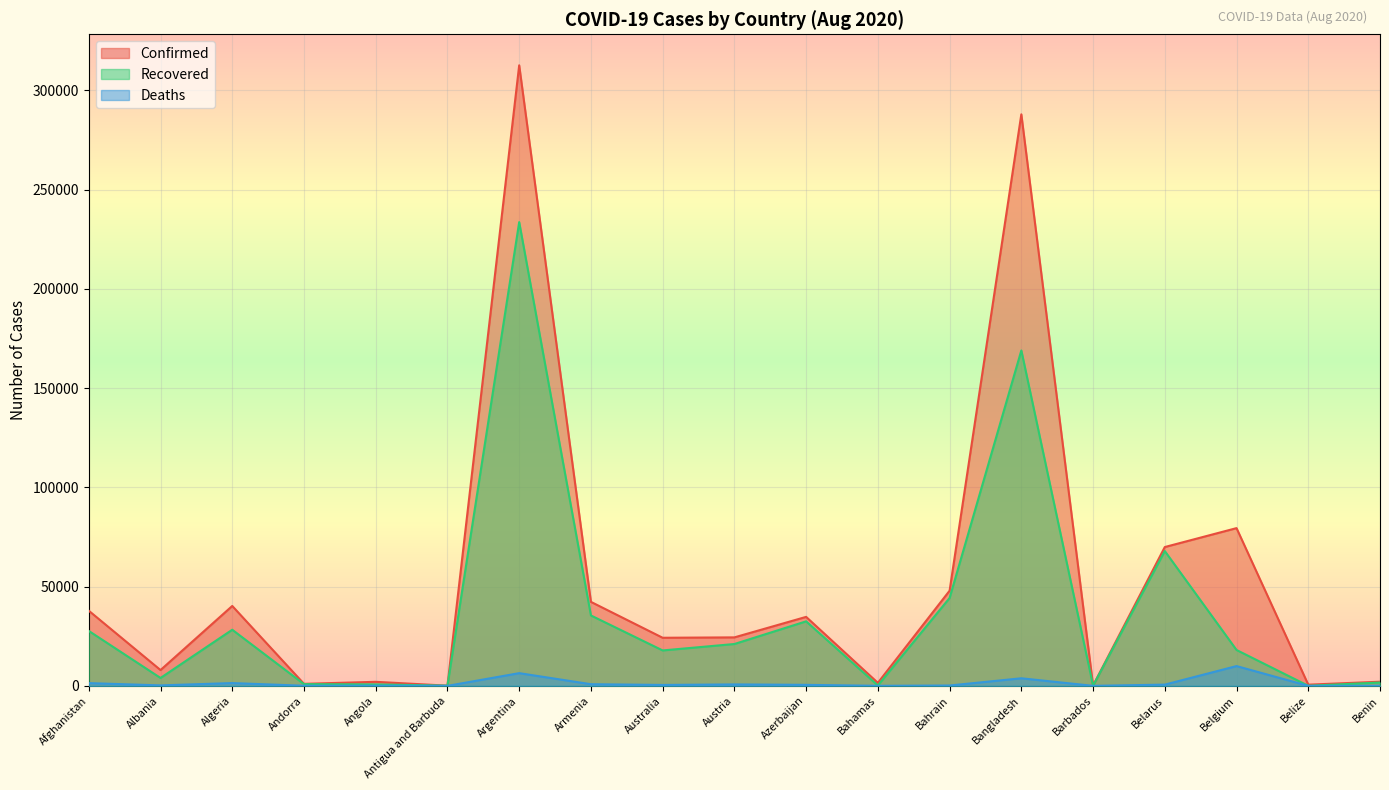

Rank the series by their average value, from highest to lowest.

Confirmed, Recovered, Deaths